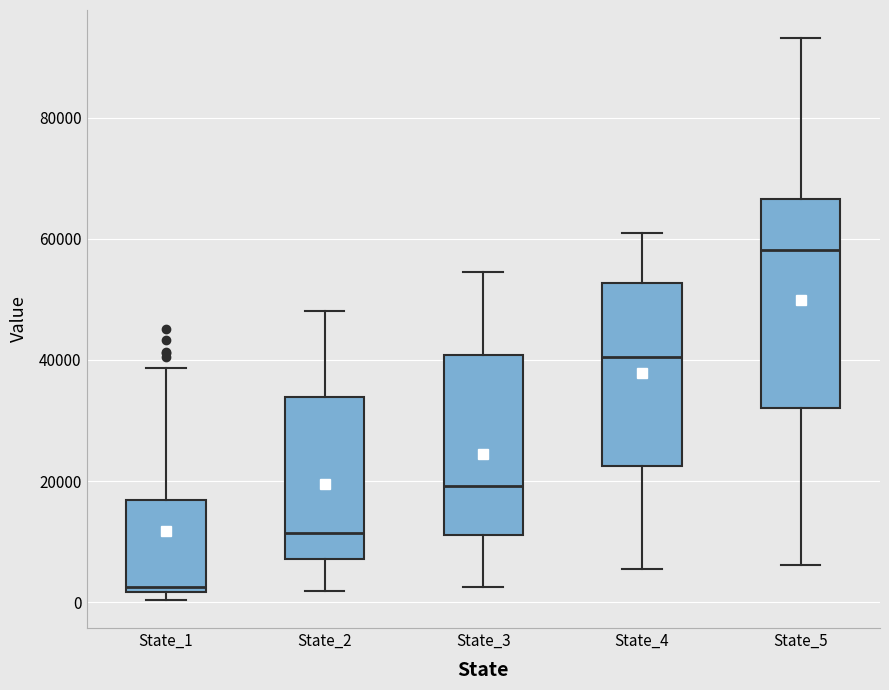

Comparing the boxes themselves (not the whiskers), which one is the tallest?

State_5